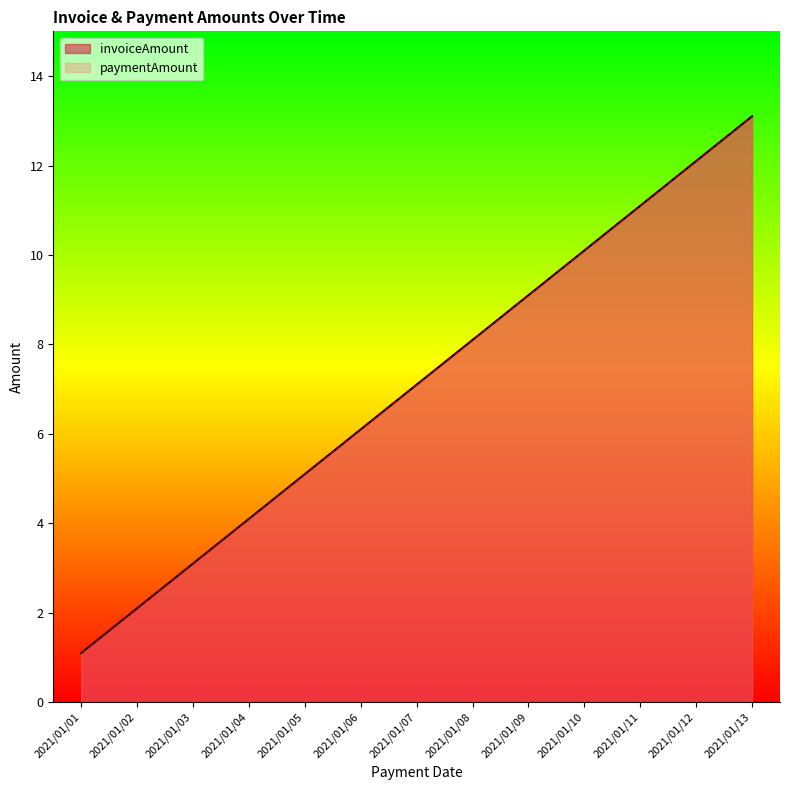

Reading left to right, transcribe all the data shown in this chart.

invoiceAmount: 2021/01/01=1.1	2021/01/02=2.1	2021/01/03=3.1	2021/01/04=4.1	2021/01/05=5.1	2021/01/06=6.1	2021/01/07=7.1	2021/01/08=8.1	2021/01/09=9.1	2021/01/10=10.1	2021/01/11=11.1	2021/01/12=12.1	2021/01/13=13.1
paymentAmount: 2021/01/01=1.1	2021/01/02=2.1	2021/01/03=3.1	2021/01/04=4.1	2021/01/05=5.1	2021/01/06=6.1	2021/01/07=7.1	2021/01/08=8.1	2021/01/09=9.1	2021/01/10=10.1	2021/01/11=11.1	2021/01/12=12.1	2021/01/13=13.1